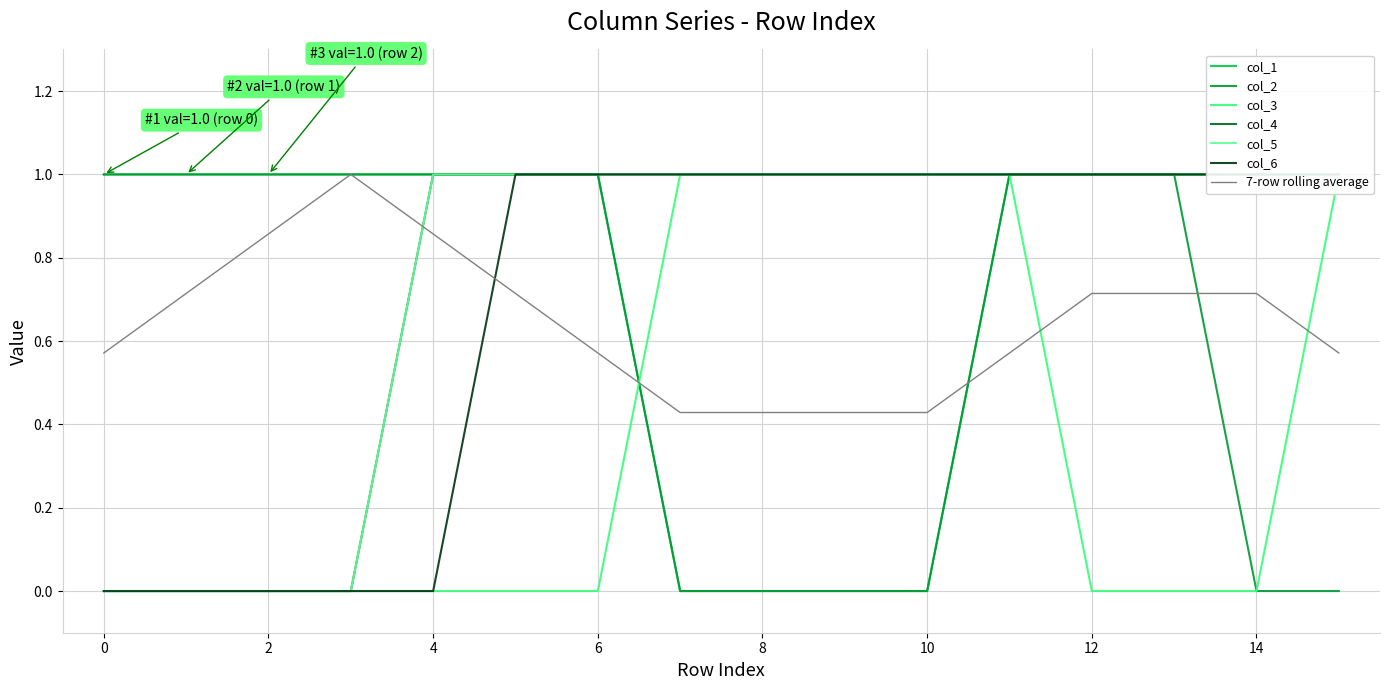

The col_4 series shows 1 at 15. True or false?

True